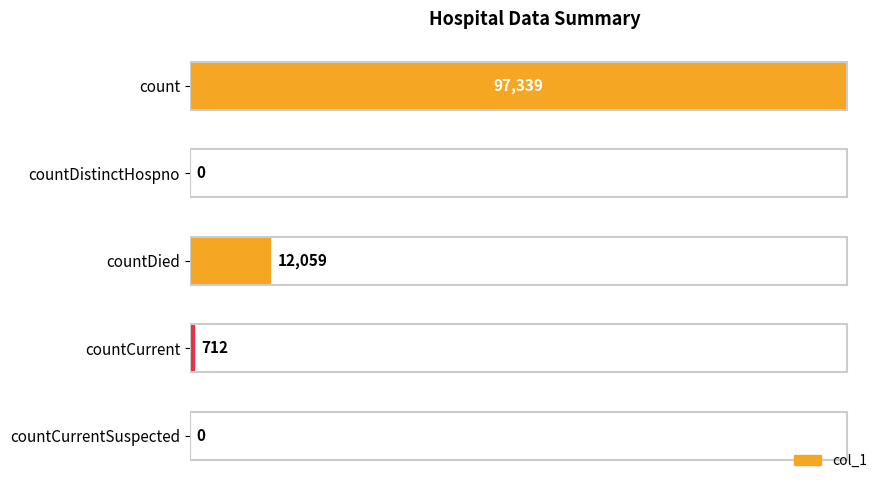

What is the sum of all values?

110110